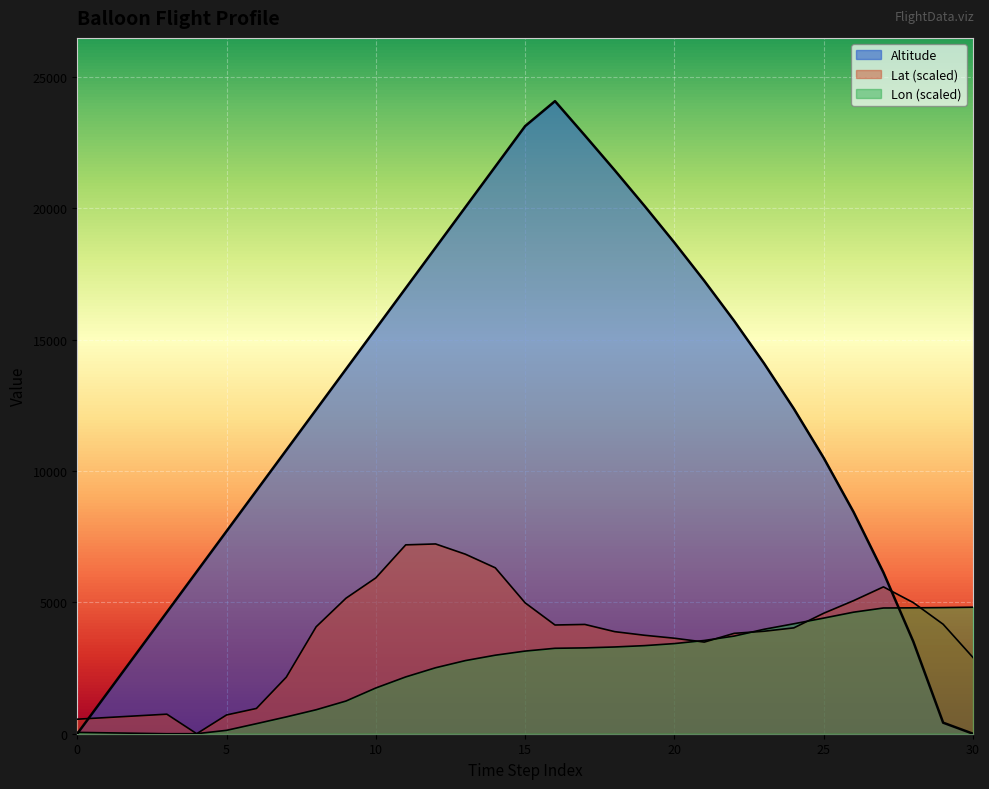

How many interior local peaks does the Altitude series have?

1